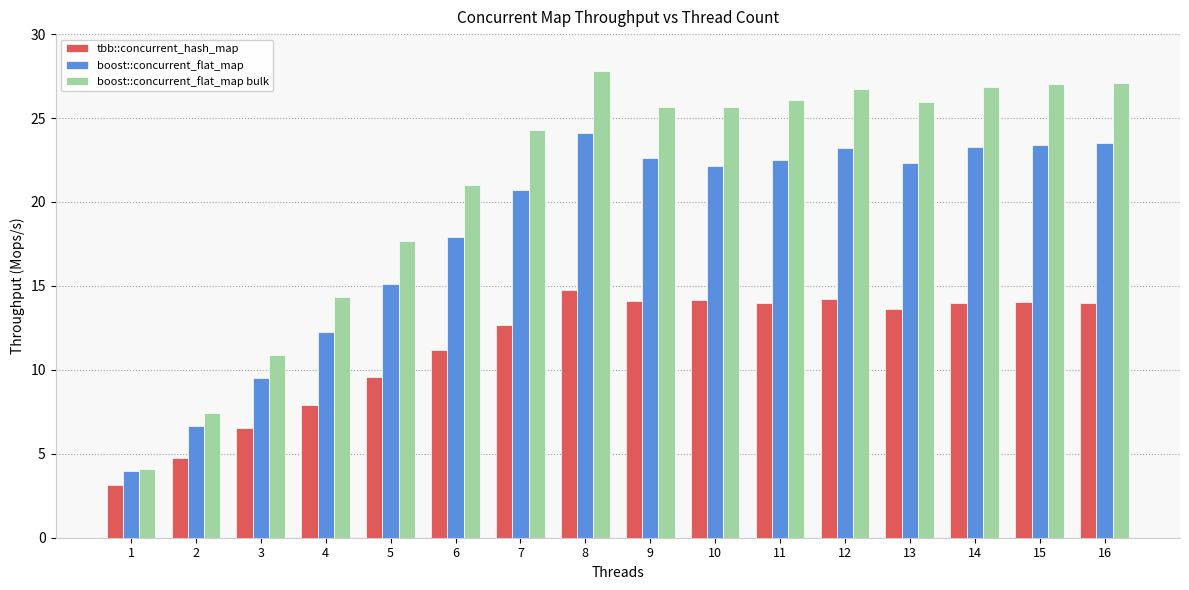

Does the chart contain any negative values?

No